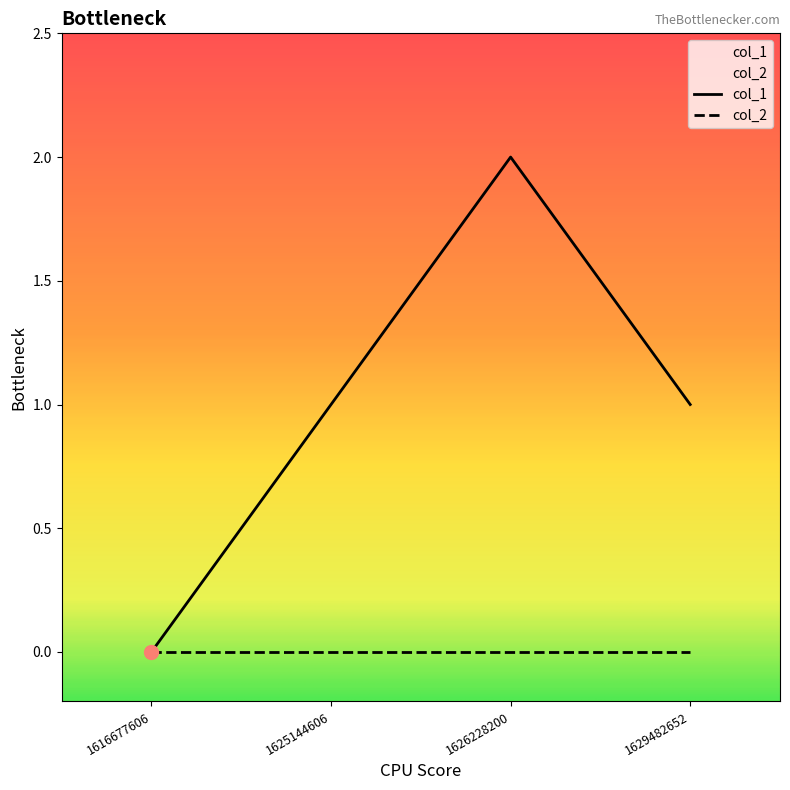

Is it true that the value at 1629482652 is 1?

False